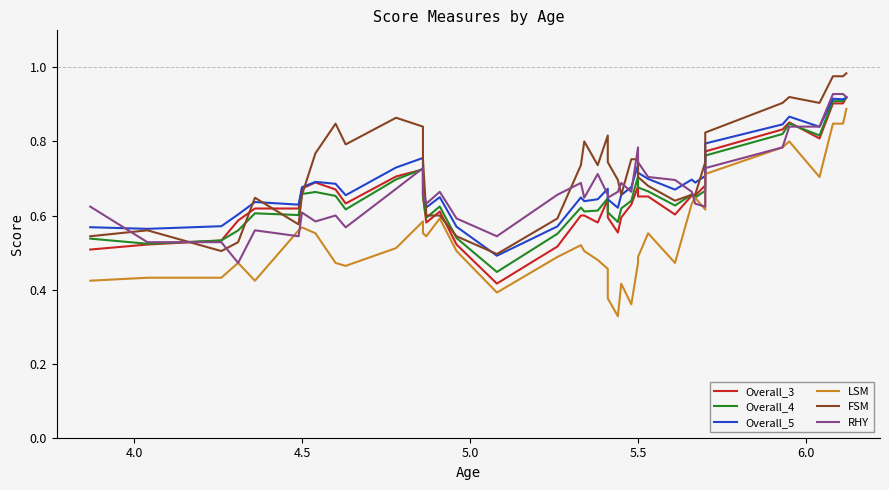

How many interior local peaks does the Overall_5 series have?

10